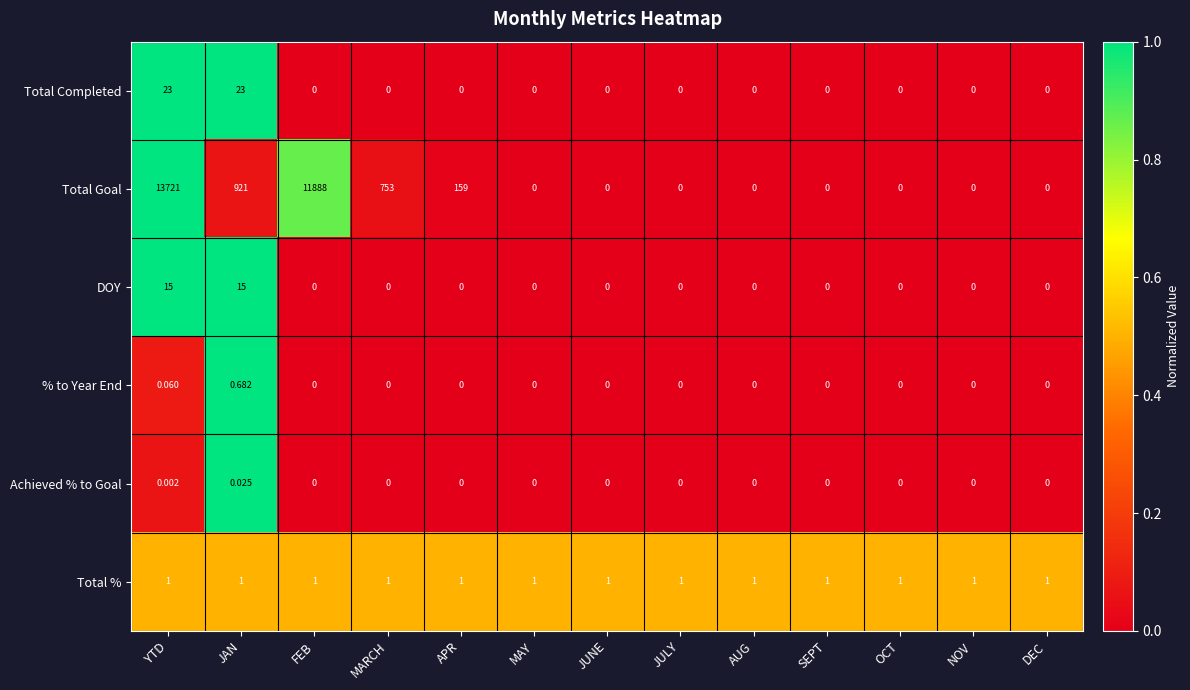

Which series has the largest total across all categories?

Total Goal